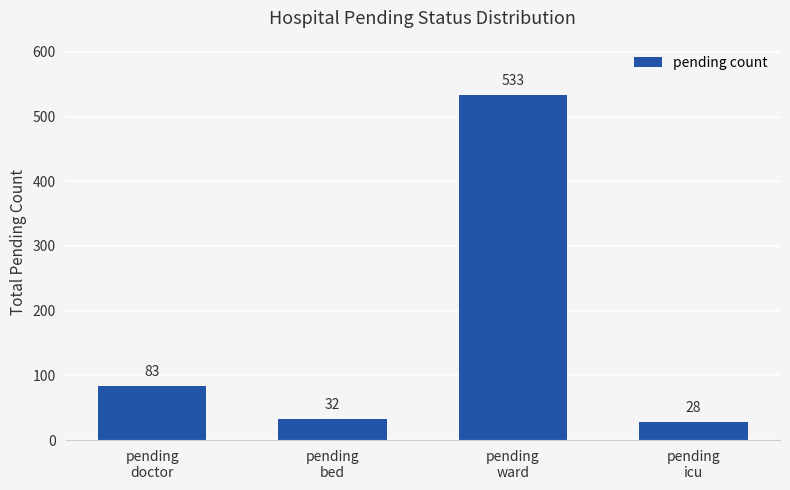

What is the label of the 3rd bar from the right?

pending
bed